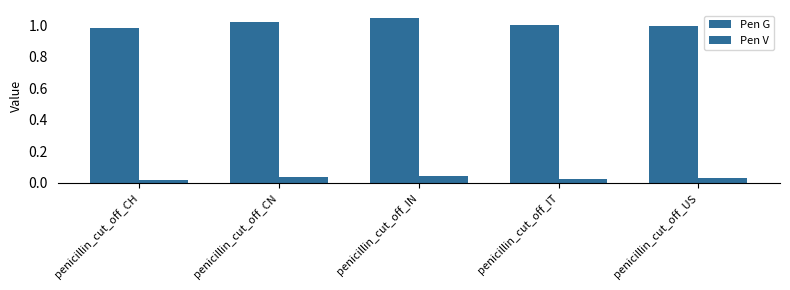

Count the number of data series in this chart.

2